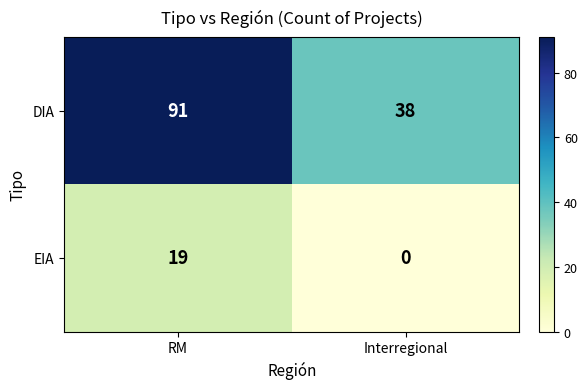

What is the sum of all DIA values?

129